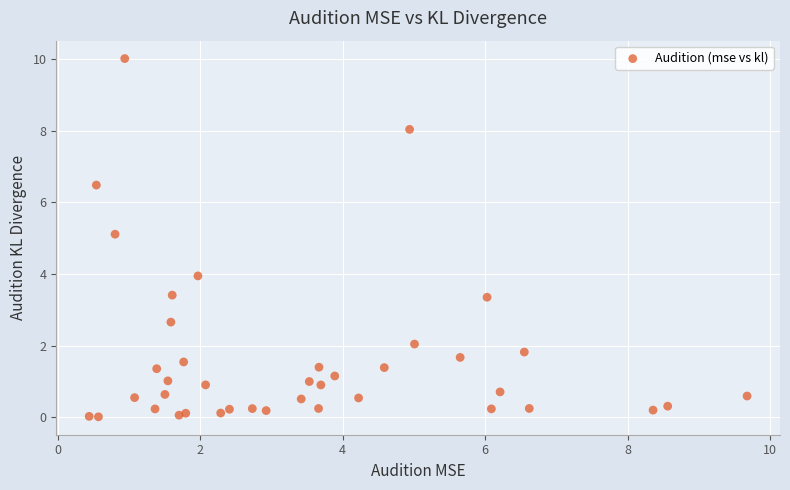

What Y value in the scatter plot is closest to 5?

5.1